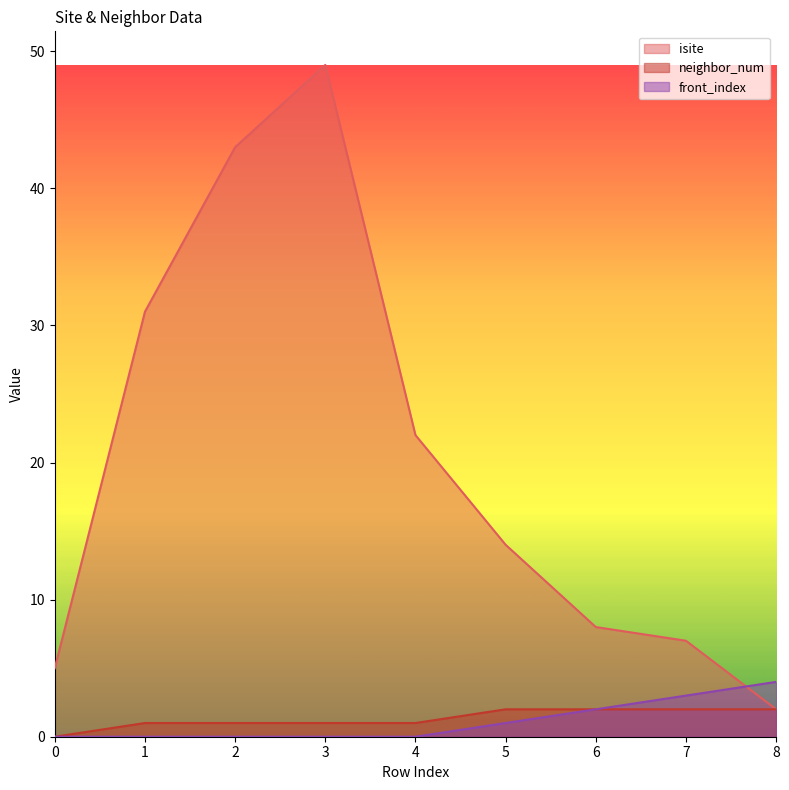

How many series are shown in this chart?

3